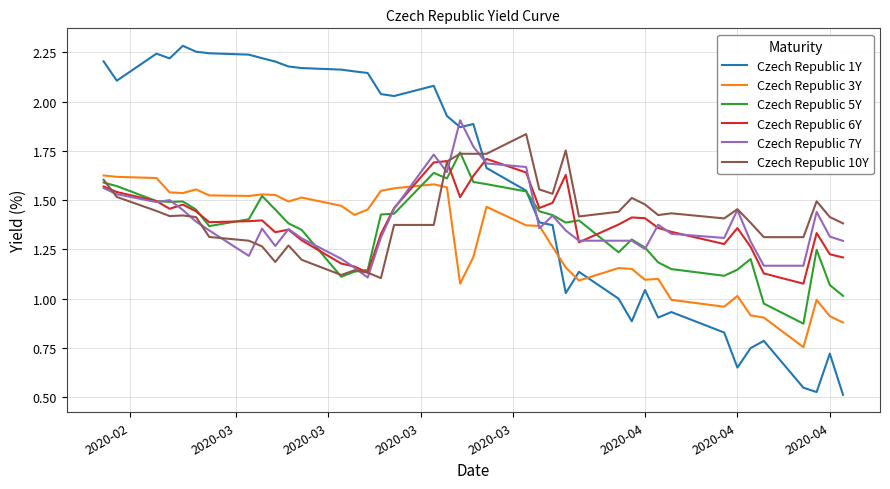

Which series has the widest spread of values?

Czech Republic 1Y